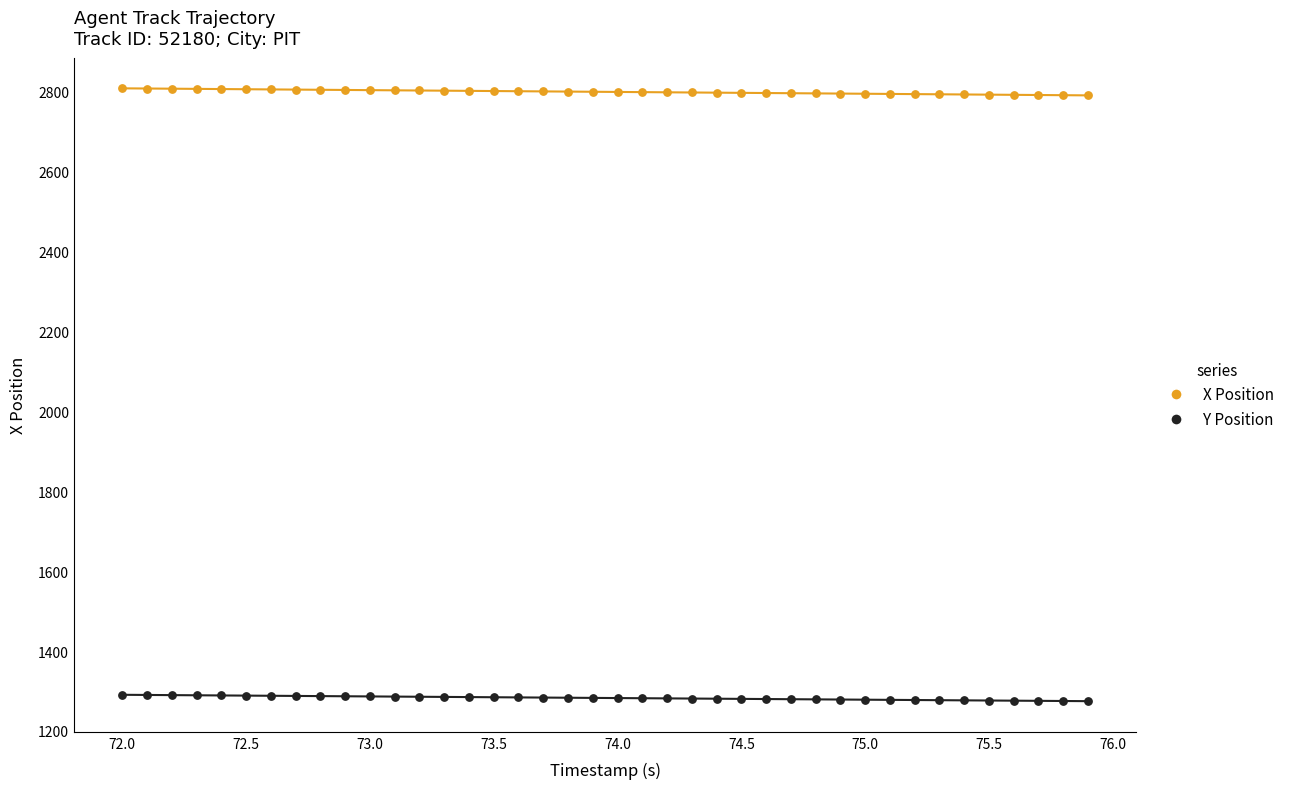

Which series reaches the maximum Y coordinate?

X Position